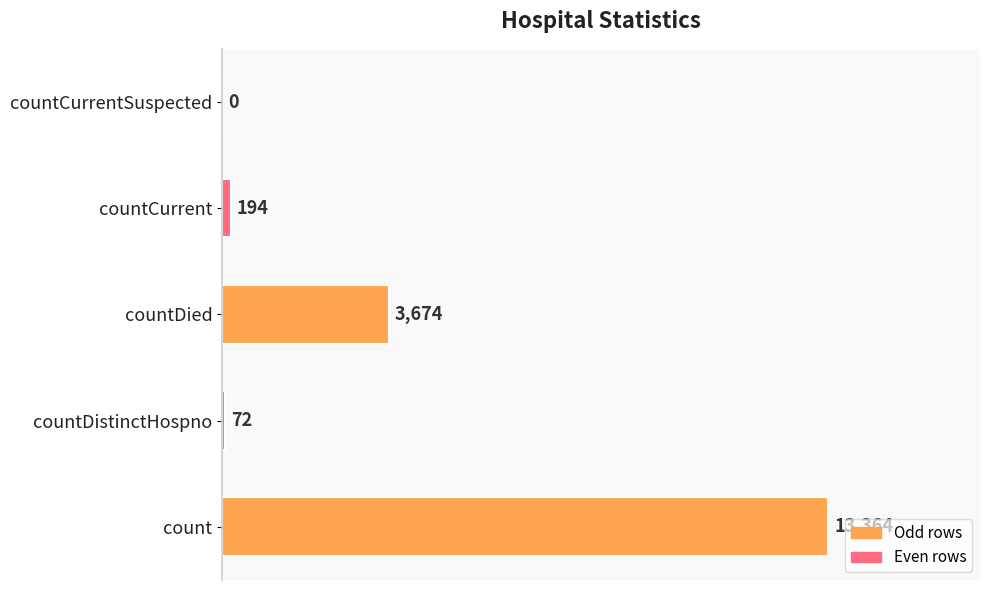

What is the sum of all values?

17304